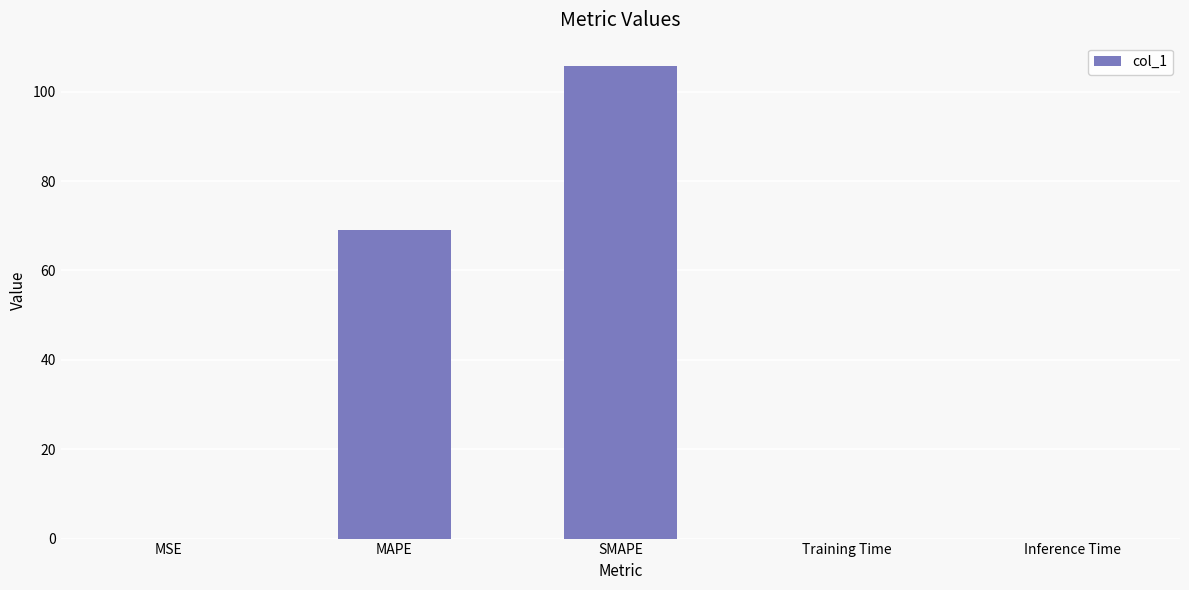

Which has a higher value, MAPE or SMAPE?

SMAPE